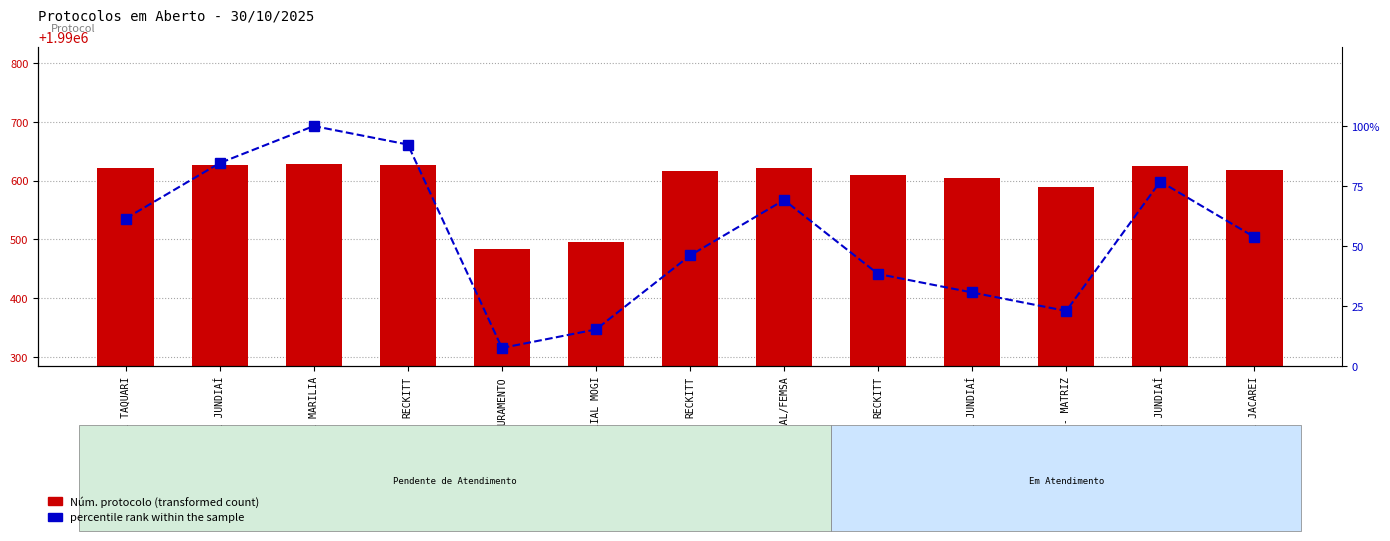

Rank the series at FATURAMENTO from highest to lowest value.

Núm. protocolo, percentile rank within the sample